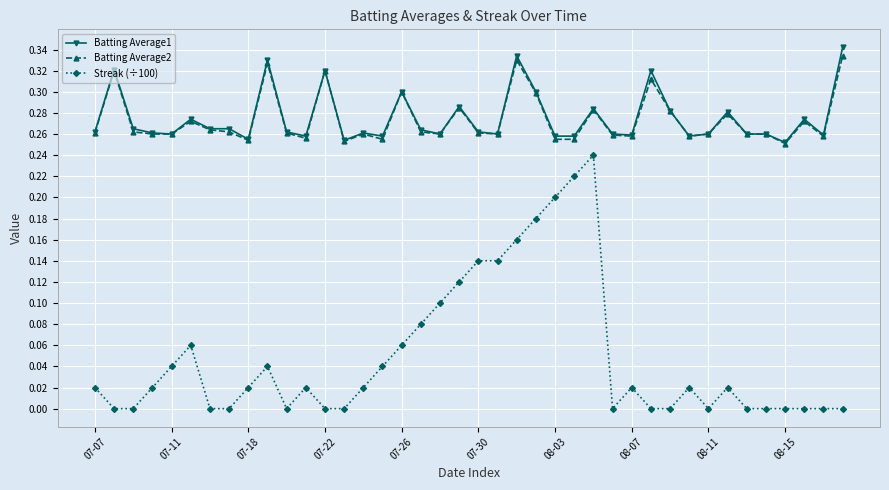

True or false: Batting Average2 and Streak (÷100) intersect in this chart.

False